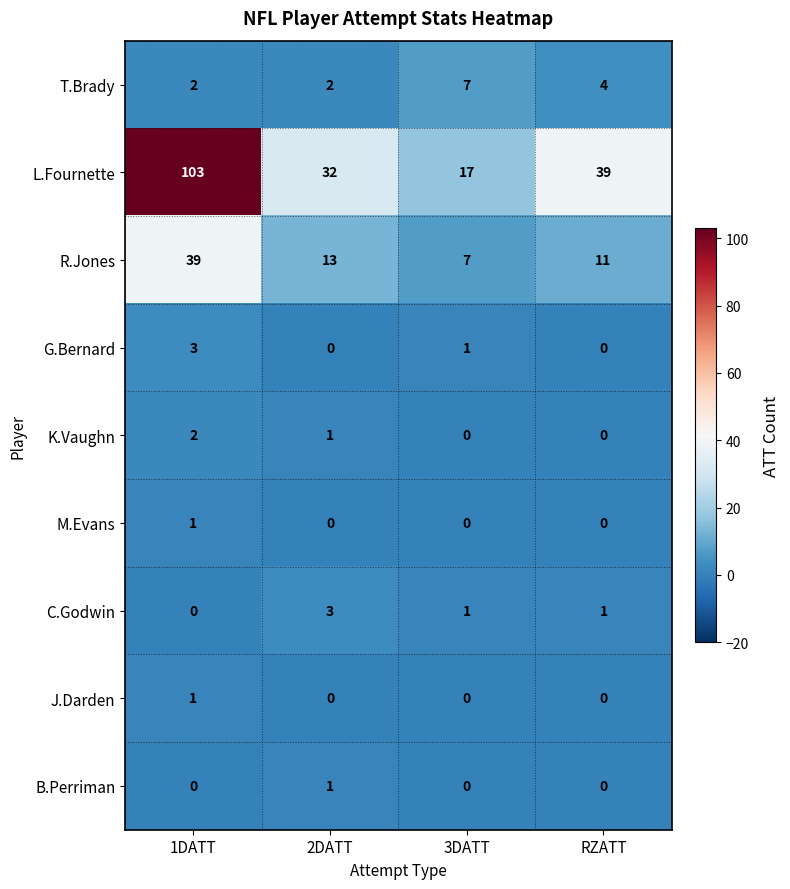

What is the total value across all series at 1DATT?

151